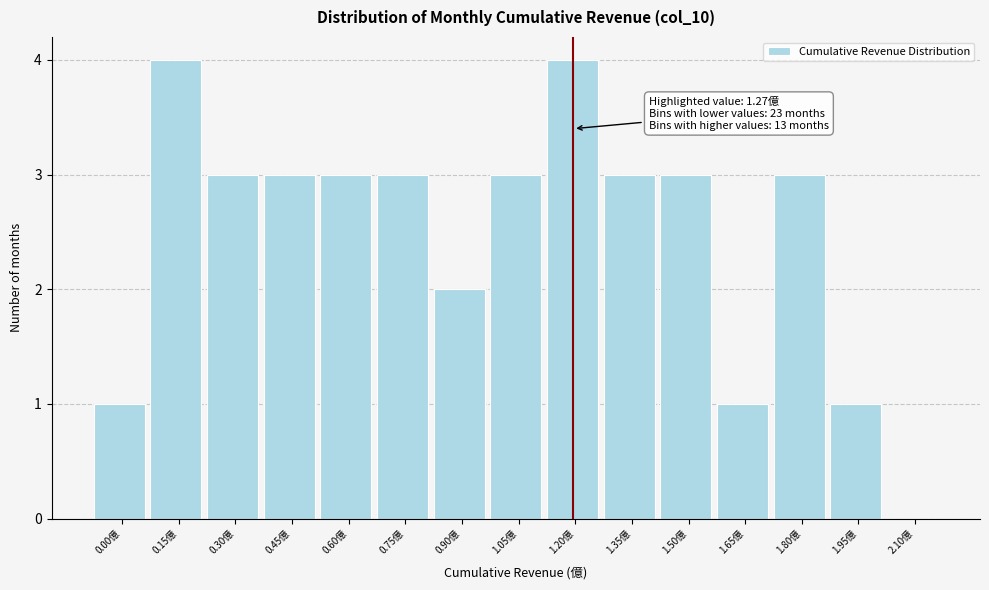

Reading right to left, list all the values displayed in this chart.

2.10億=0	1.95億=1	1.80億=3	1.65億=1	1.50億=3	1.35億=3	1.20億=4	1.05億=3	0.90億=2	0.75億=3	0.60億=3	0.45億=3	0.30億=3	0.15億=4	0.00億=1